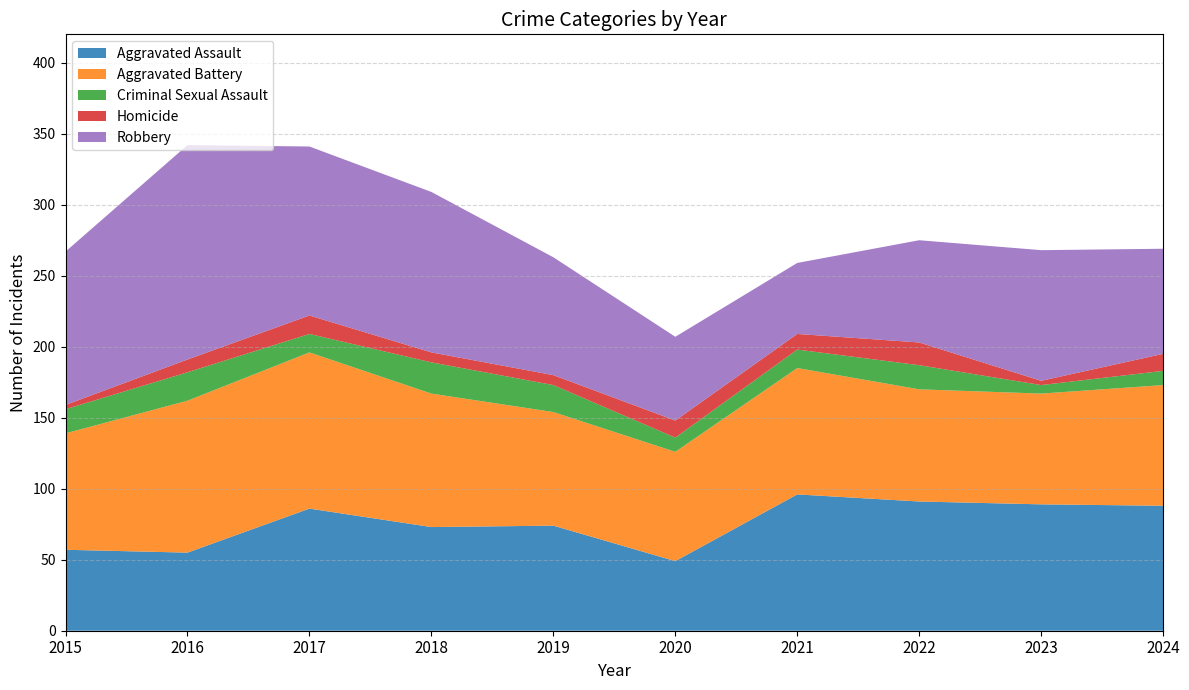

Reading right to left, list all the values displayed in this chart.

Aggravated Assault: 2024=88	2023=89	2022=91	2021=96	2020=49	2019=74	2018=73	2017=86	2016=55	2015=57
Aggravated Battery: 2024=85	2023=78	2022=79	2021=89	2020=77	2019=80	2018=94	2017=110	2016=107	2015=82
Criminal Sexual Assault: 2024=10	2023=6	2022=17	2021=13	2020=10	2019=19	2018=22	2017=13	2016=20	2015=17
Homicide: 2024=12	2023=3	2022=16	2021=11	2020=12	2019=7	2018=7	2017=13	2016=9	2015=3
Robbery: 2024=74	2023=92	2022=72	2021=50	2020=59	2019=83	2018=113	2017=119	2016=151	2015=108